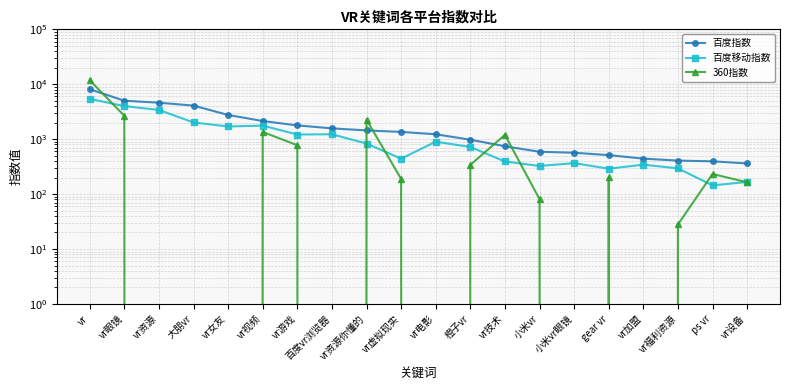

Is this an area chart (filled region under the line)?

No